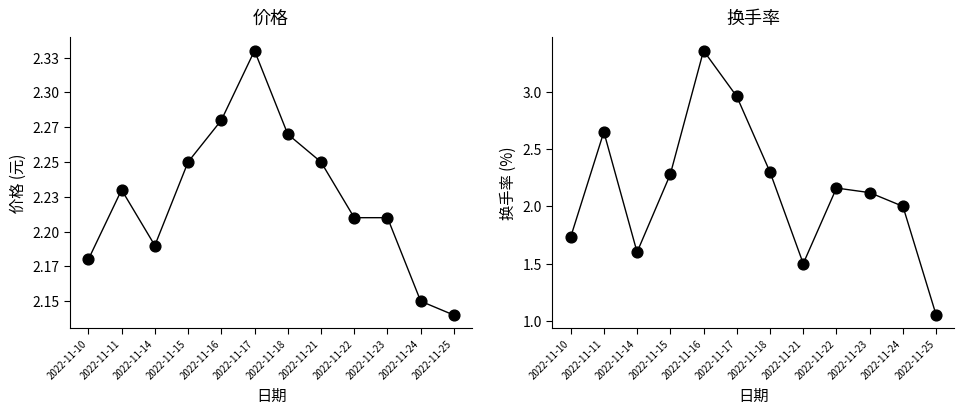

Which series has the largest total across all categories?

价格